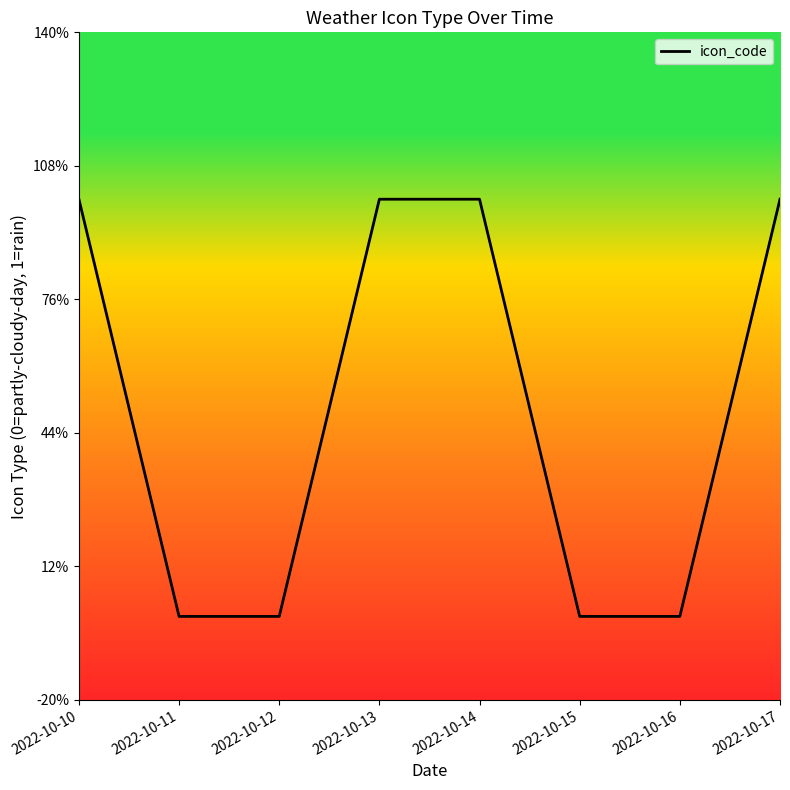

What is the sum of the values at 2022-10-17 and 2022-10-10?

1.5